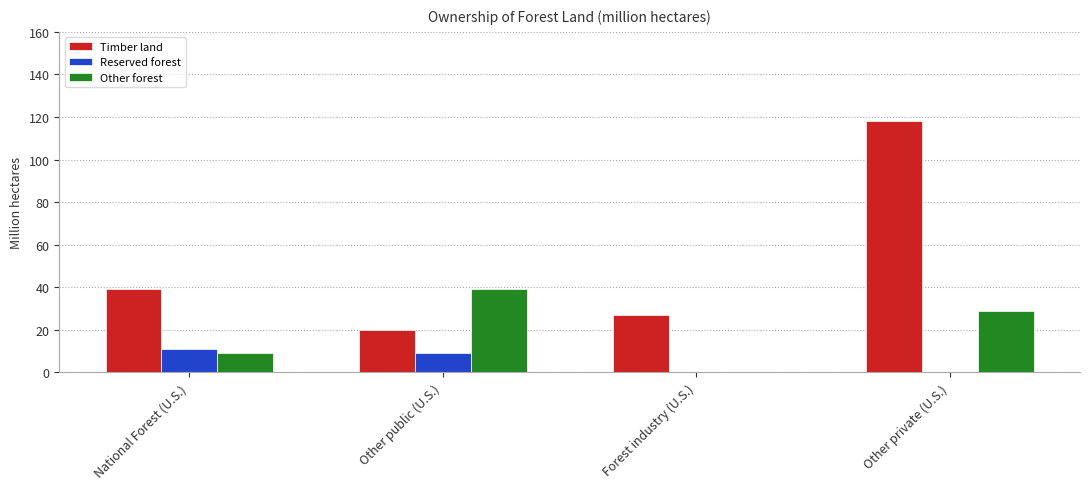

Is the value of Other forest at National Forest (U.S.) greater than the value of Timber land at National Forest (U.S.)?

No